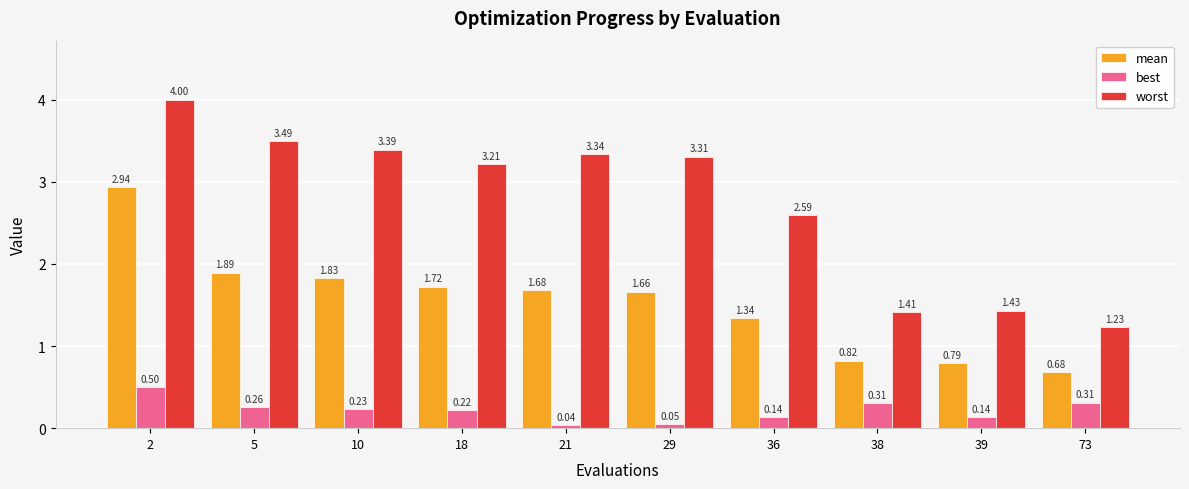

Which label corresponds to the smallest value in the chart?

21